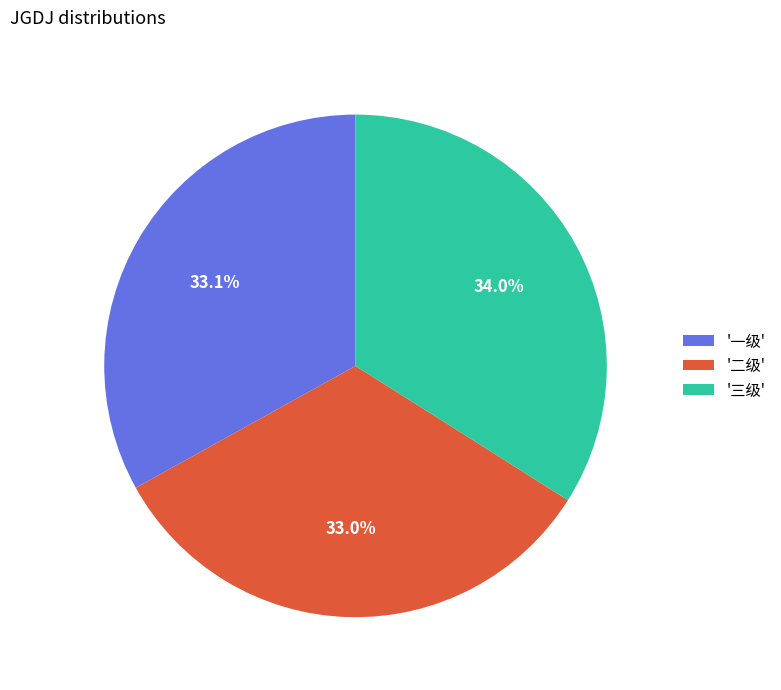

To the nearest percent, what is the average slice percentage?

33%